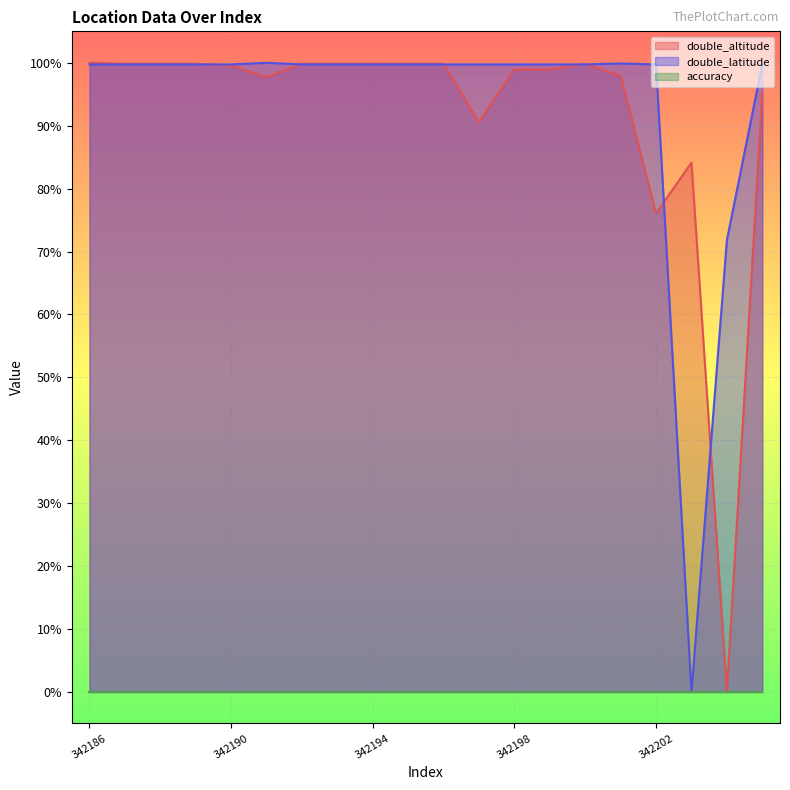

Count the number of data series in this chart.

3